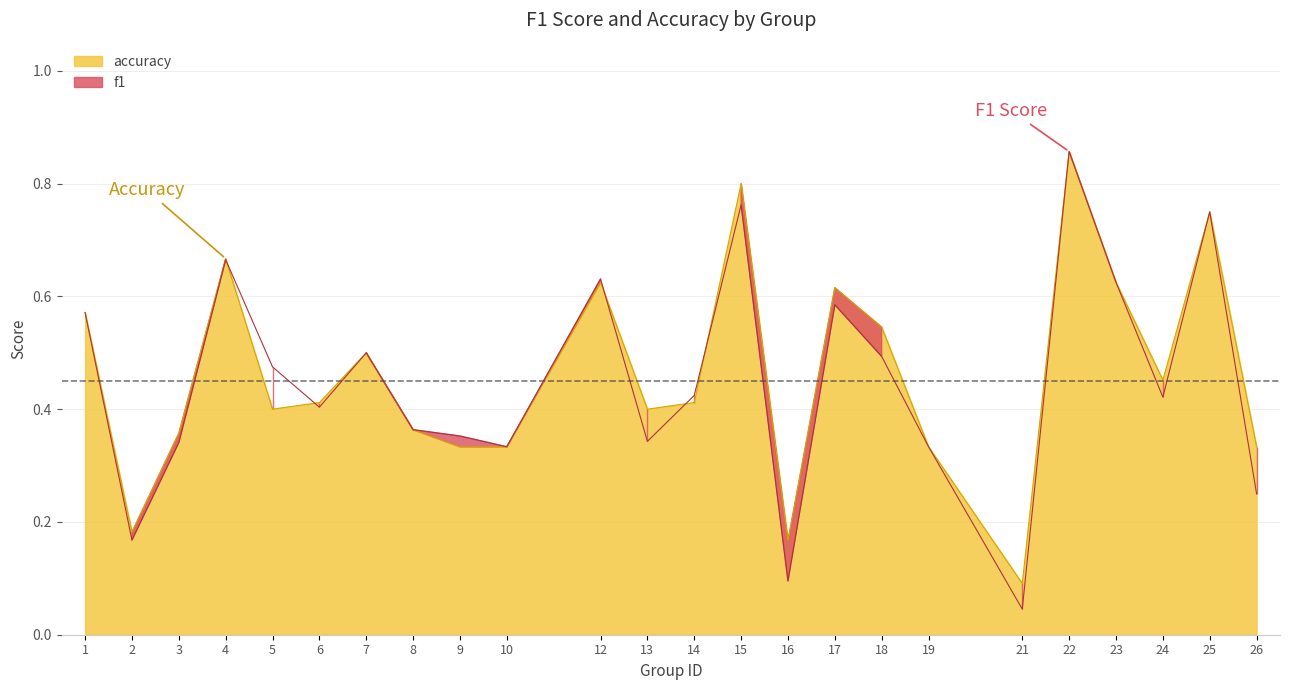

Rank the series at 3 from lowest to highest value.

f1, accuracy